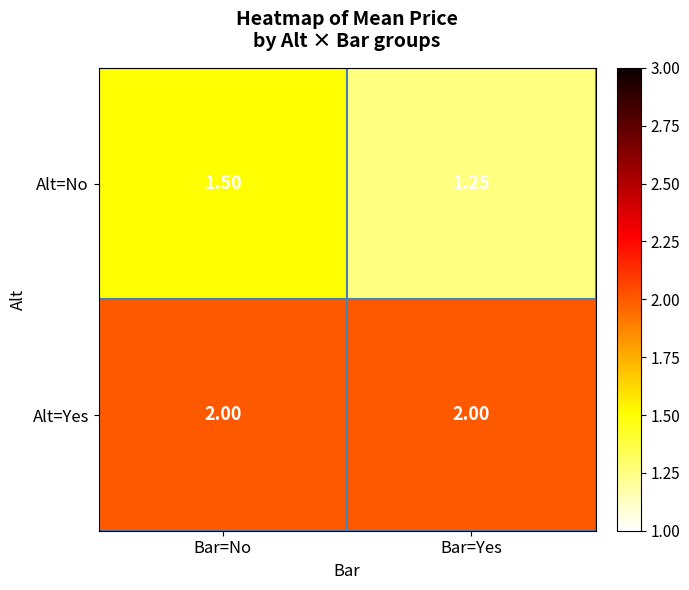

Is the value of Alt=No at Bar=No greater than the value of Alt=Yes at Bar=No?

No